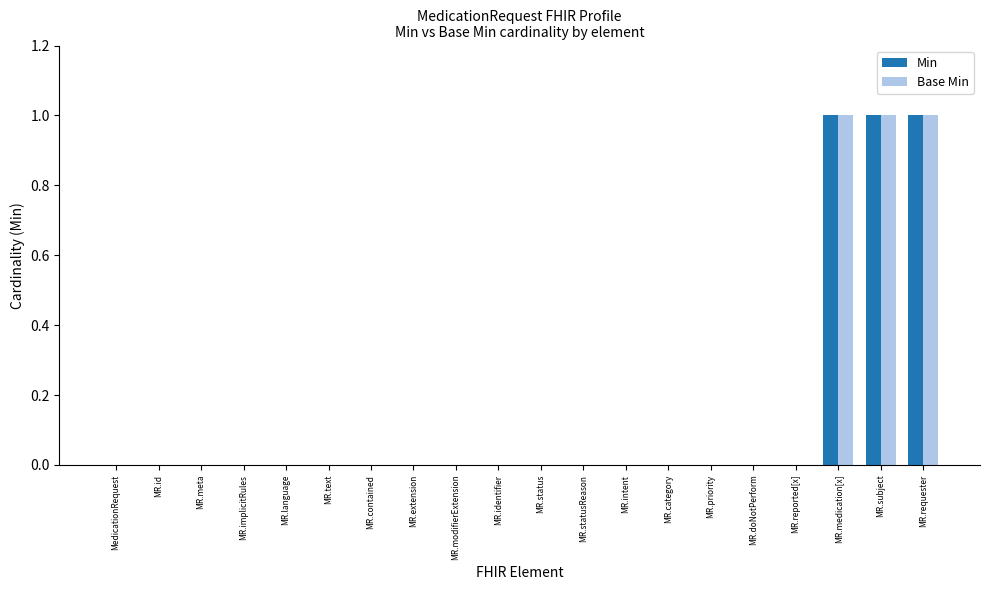

What is the sum of all Base Min values?

3